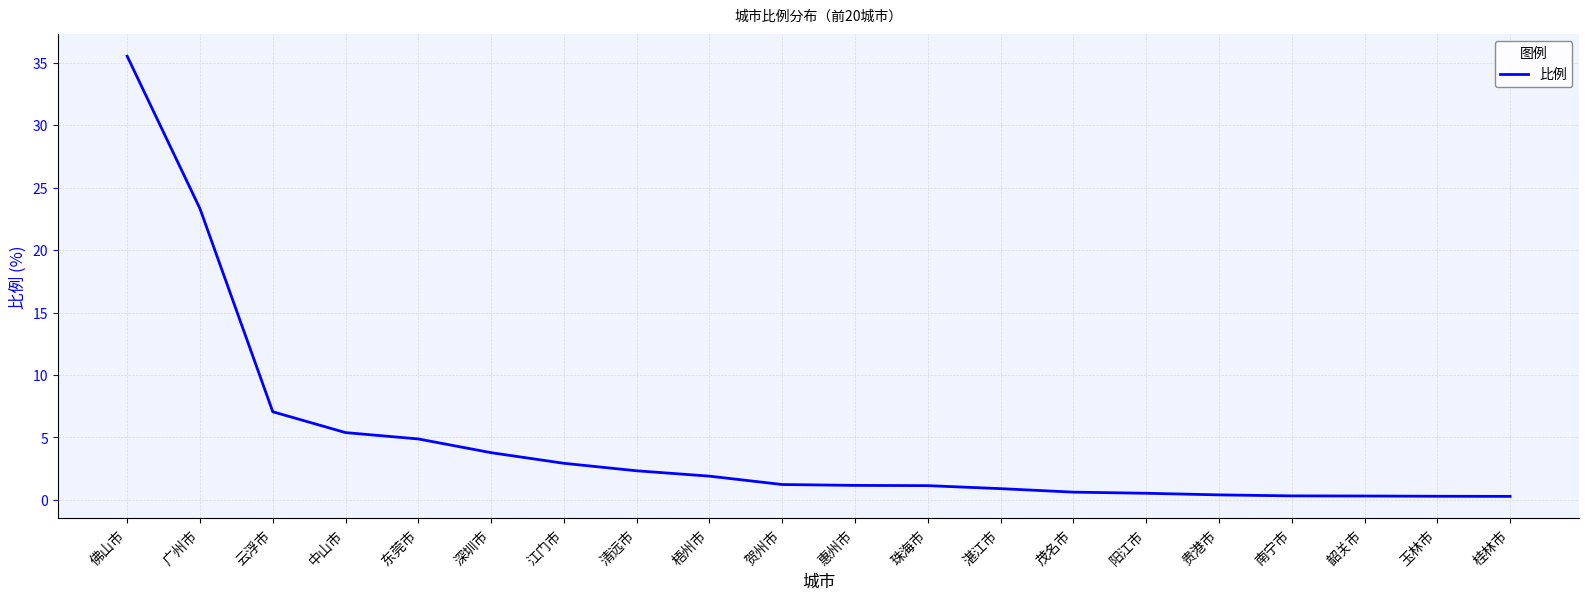

The value at 贺州市 is 1.2. True or false?

True